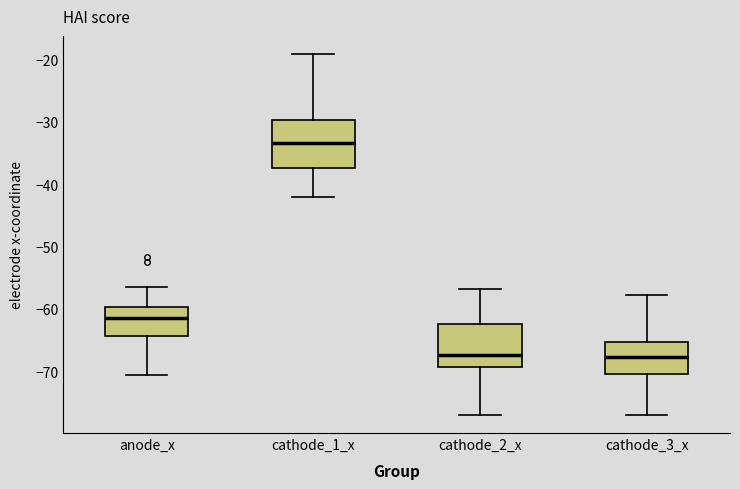

Reading left to right, read every box against the y-axis: the position of its median line, the range the box covers, and the ends of its whiskers. The values are not printed on the chart, so give them approximately, as read against the axis.

anode_x: median -62, box -64 to -60, whiskers -71 to -56
cathode_1_x: median -33, box -37 to -30, whiskers -42 to -19
cathode_2_x: median -67, box -69 to -62, whiskers -77 to -57
cathode_3_x: median -68, box -71 to -65, whiskers -77 to -58